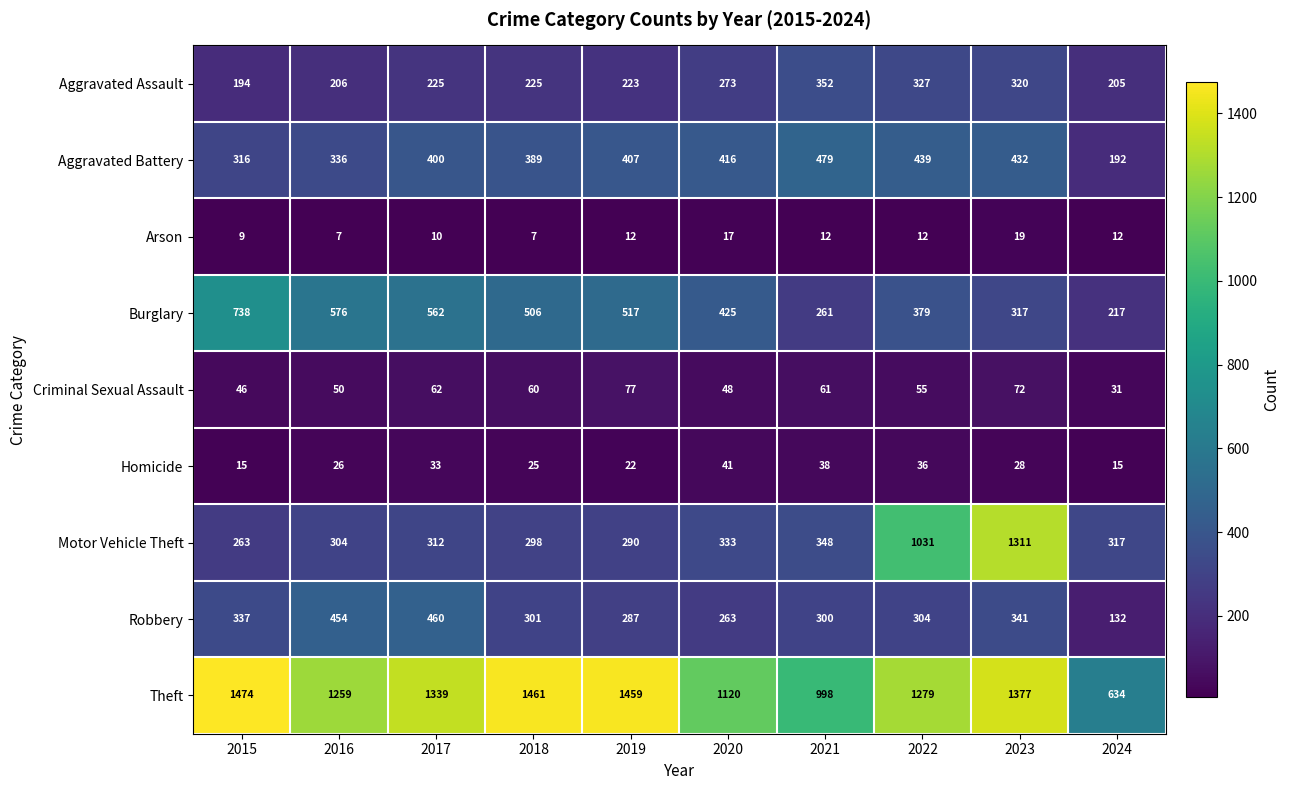

What is the average value of the Criminal Sexual Assault series?

56